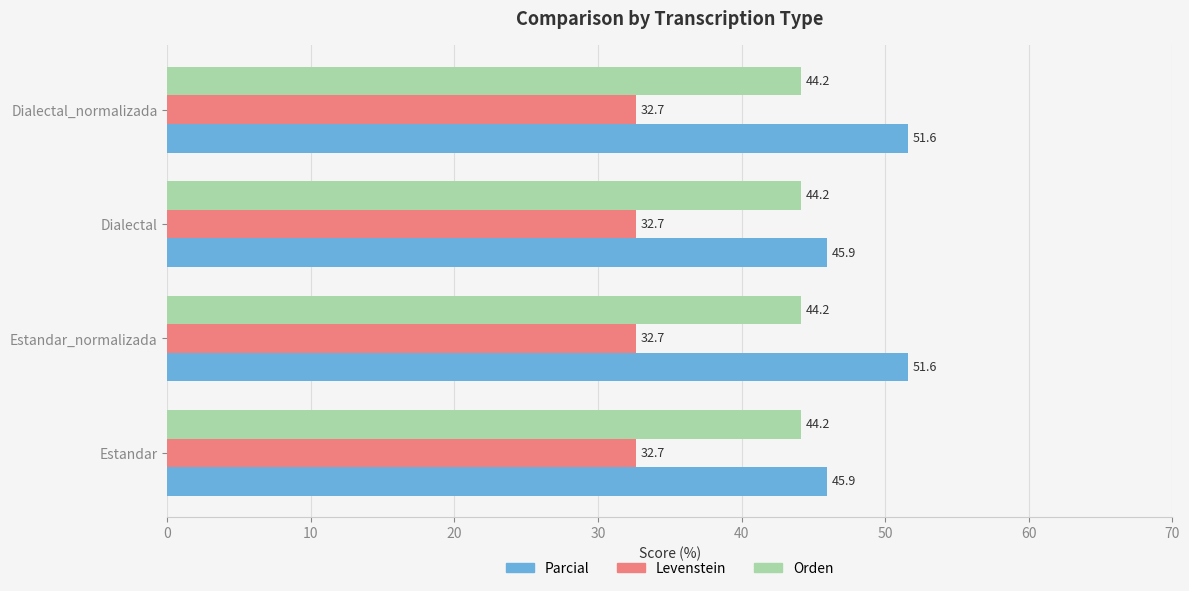

Which series has the largest total across all categories?

Parcial